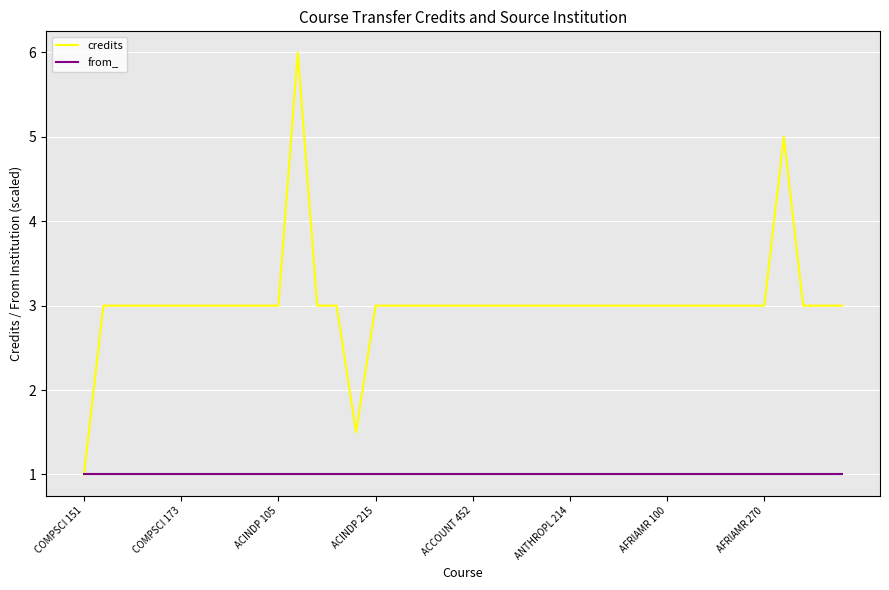

Reading left to right, transcribe all the data shown in this chart.

credits: 1.0	3.0	3.0	3.0	3.0	3.0	3.0	3.0	3.0	3.0	3.0	6.0	3.0	3.0	1.5	3.0	3.0	3.0	3.0	3.0	3.0	3.0	3.0	3.0	3.0	3.0	3.0	3.0	3.0	3.0	3.0	3.0	3.0	3.0	3.0	3.0	5.0	3.0	3.0	3.0
from_: 1.0	1.0	1.0	1.0	1.0	1.0	1.0	1.0	1.0	1.0	1.0	1.0	1.0	1.0	1.0	1.0	1.0	1.0	1.0	1.0	1.0	1.0	1.0	1.0	1.0	1.0	1.0	1.0	1.0	1.0	1.0	1.0	1.0	1.0	1.0	1.0	1.0	1.0	1.0	1.0